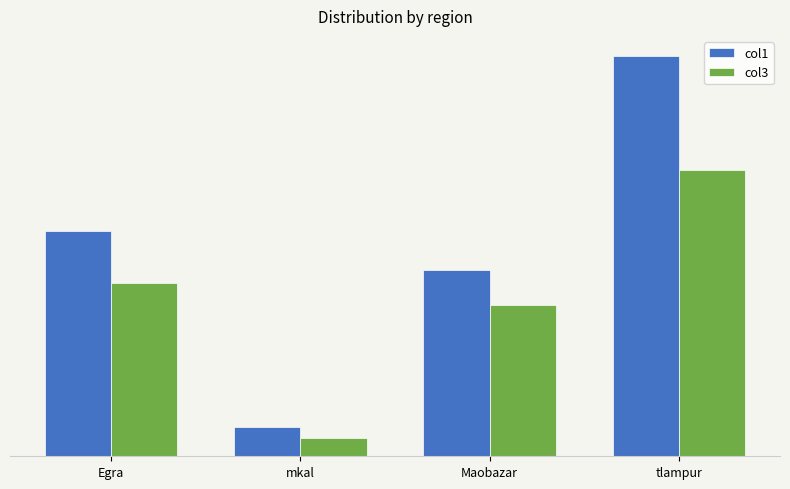

Rank the series by their maximum value, from lowest to highest.

col3, col1